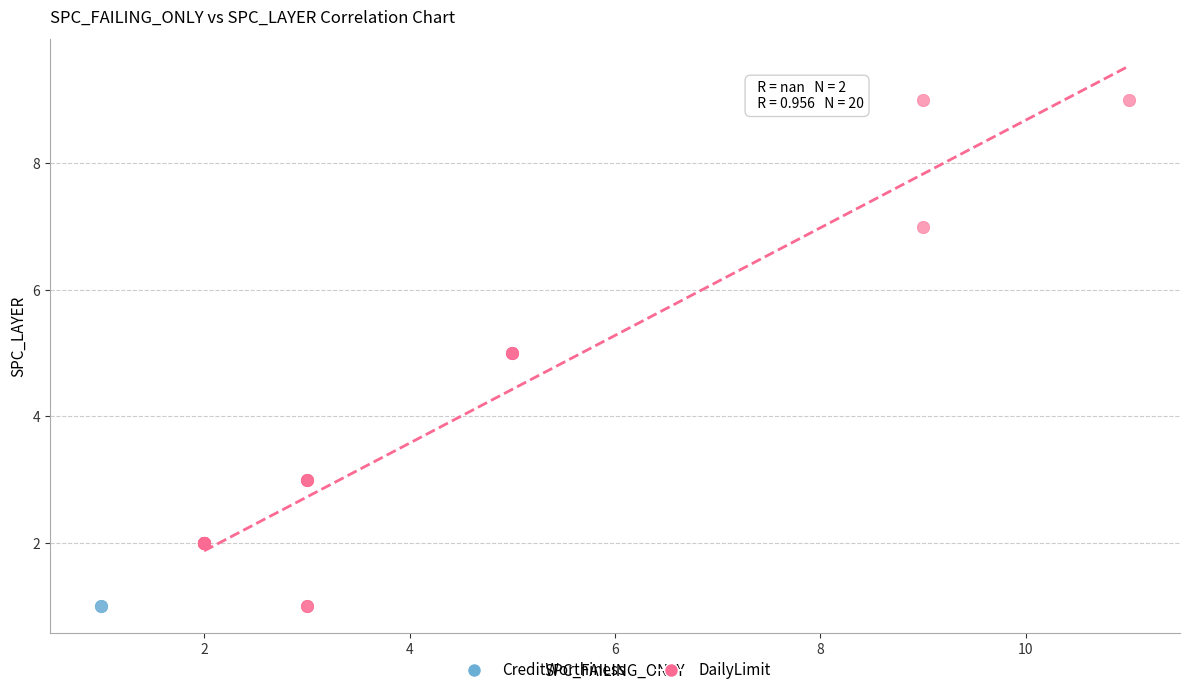

Which series reaches the maximum Y coordinate?

DailyLimit